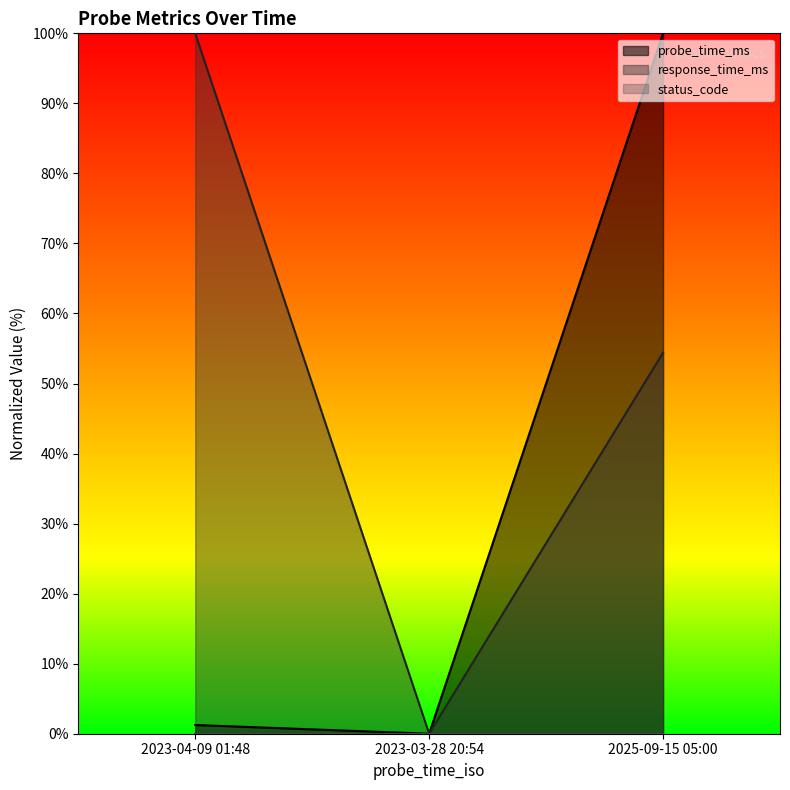

Rank the categories by response_time_ms value from lowest to highest.

2023-03-28 20:54, 2025-09-15 05:00, 2023-04-09 01:48